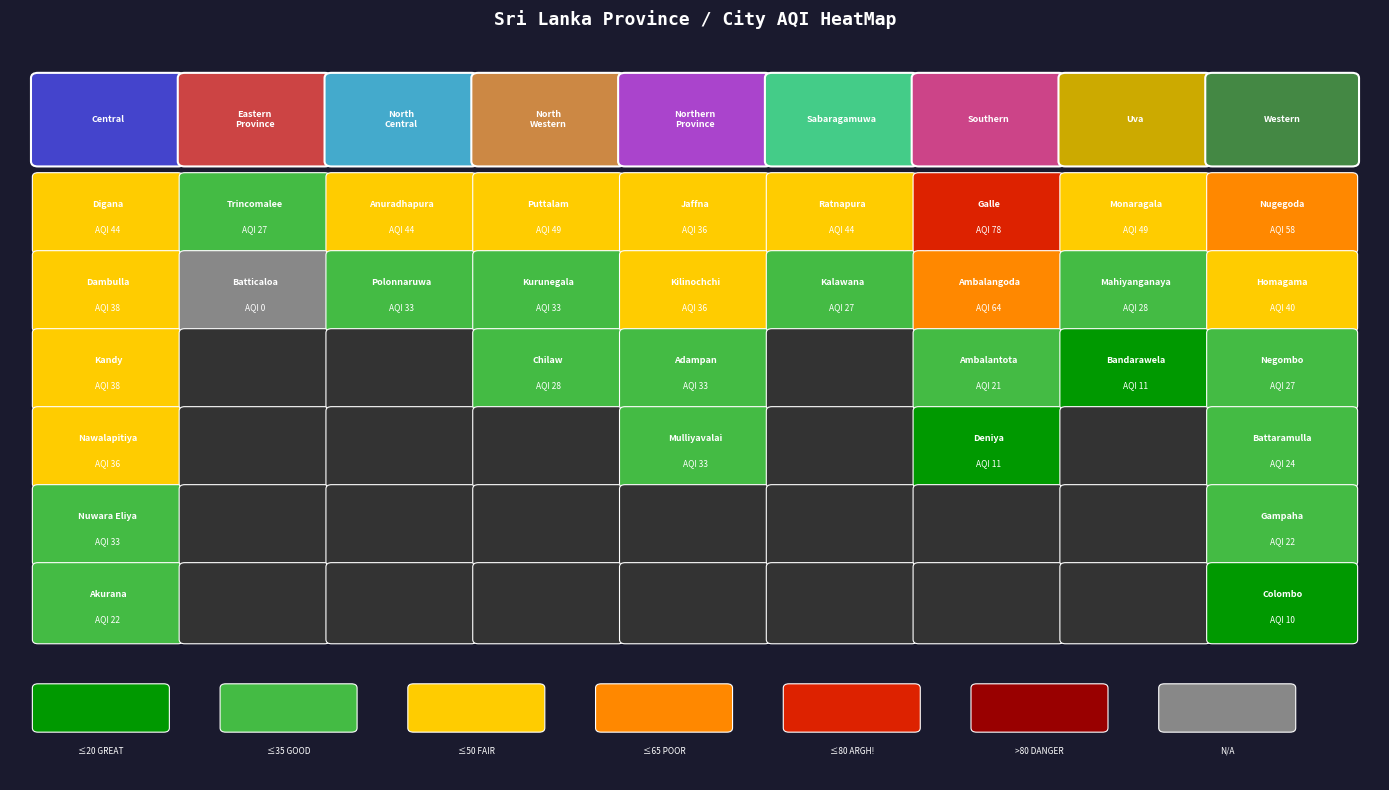

Reading left to right, what are all the values shown in this chart?

Central: 44	38	38	36	33	22
Eastern Province: 27	0	0	0	0	0
North Central: 44	33	0	0	0	0
North Western: 49	33	28	0	0	0
Northern Province: 36	36	33	33	0	0
Sabaragamuwa: 44	27	0	0	0	0
Southern: 78	64	21	11	0	0
Uva: 49	28	11	0	0	0
Western: 58	40	27	24	22	10